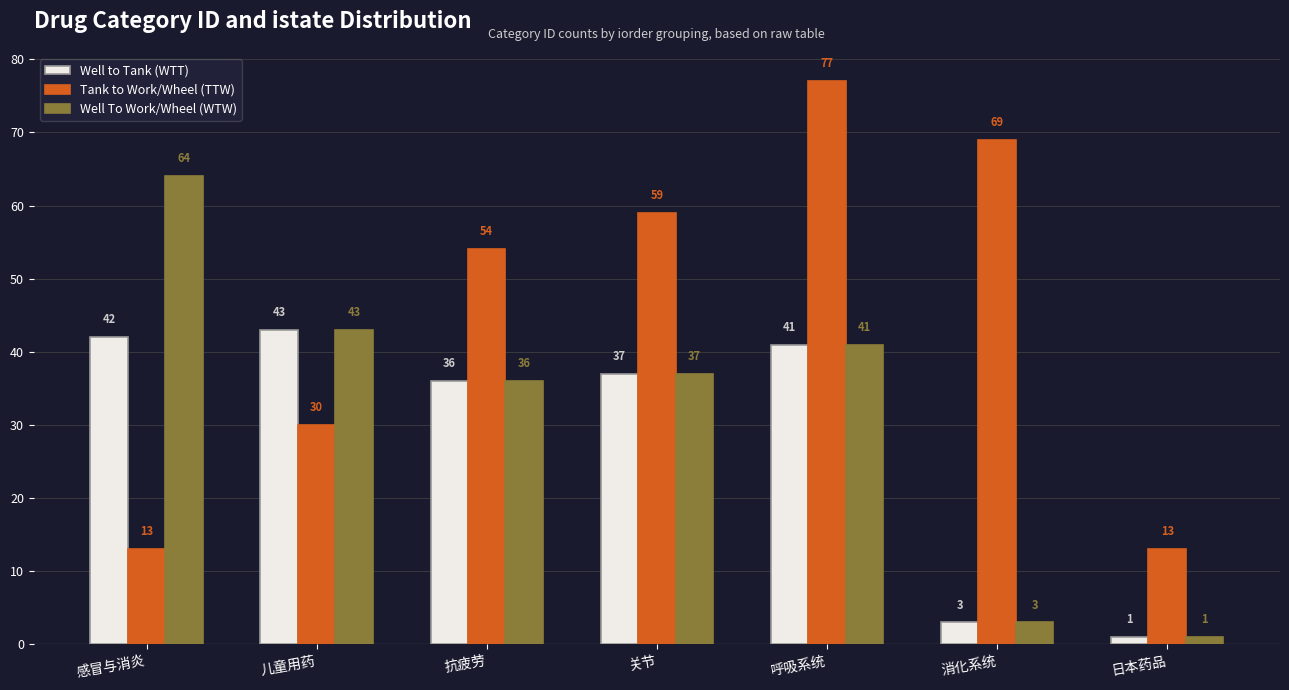

What is the spread (max minus min) of values at 日本药品?

12